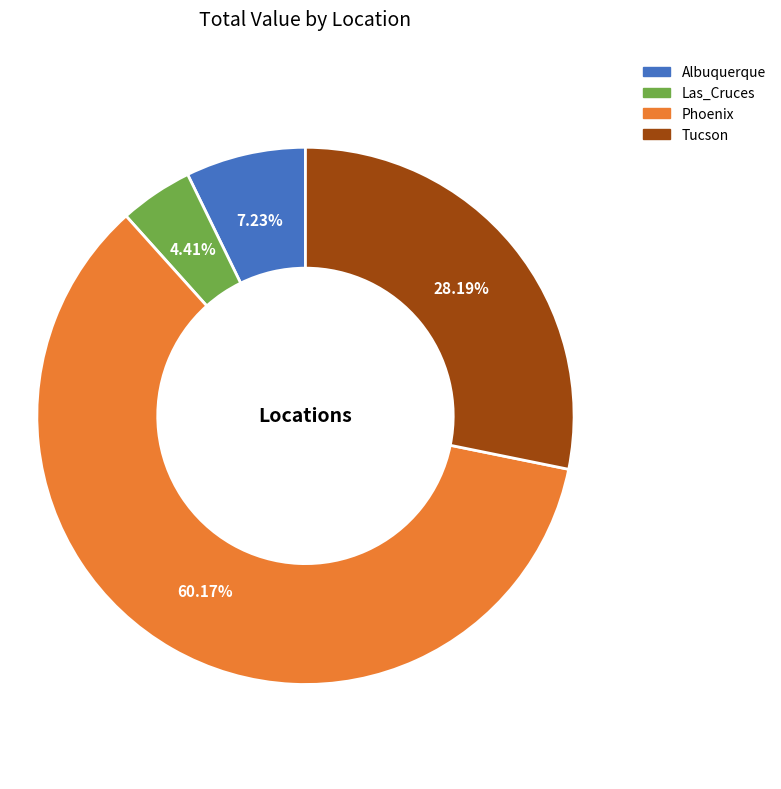

To the nearest percent, what is the average slice percentage?

25%